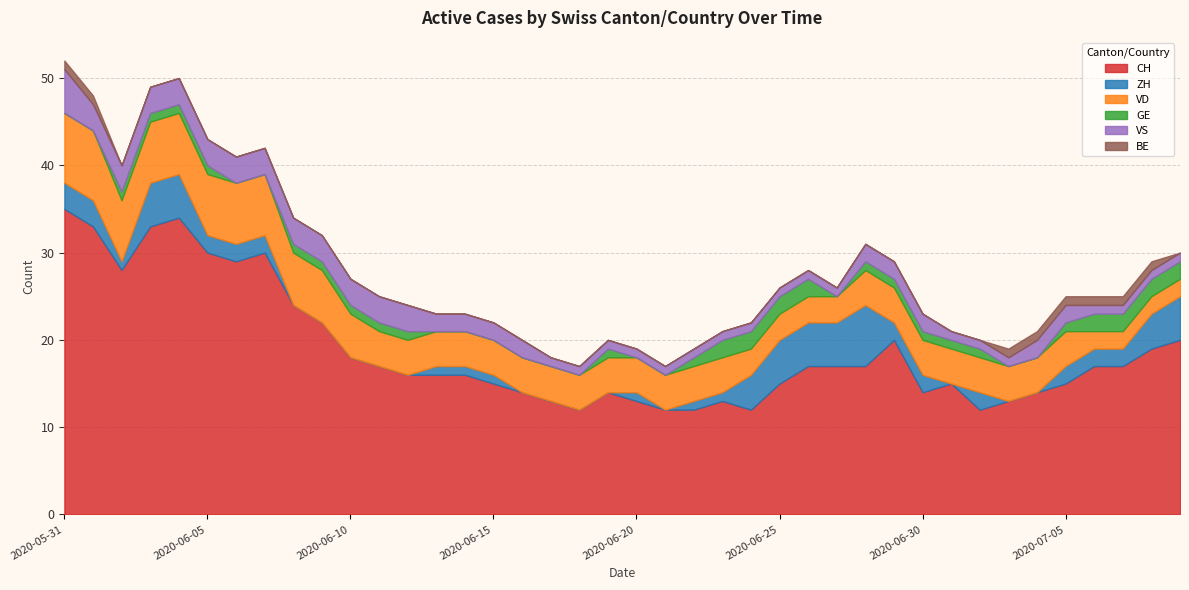

What is the maximum value shown in the chart?

35